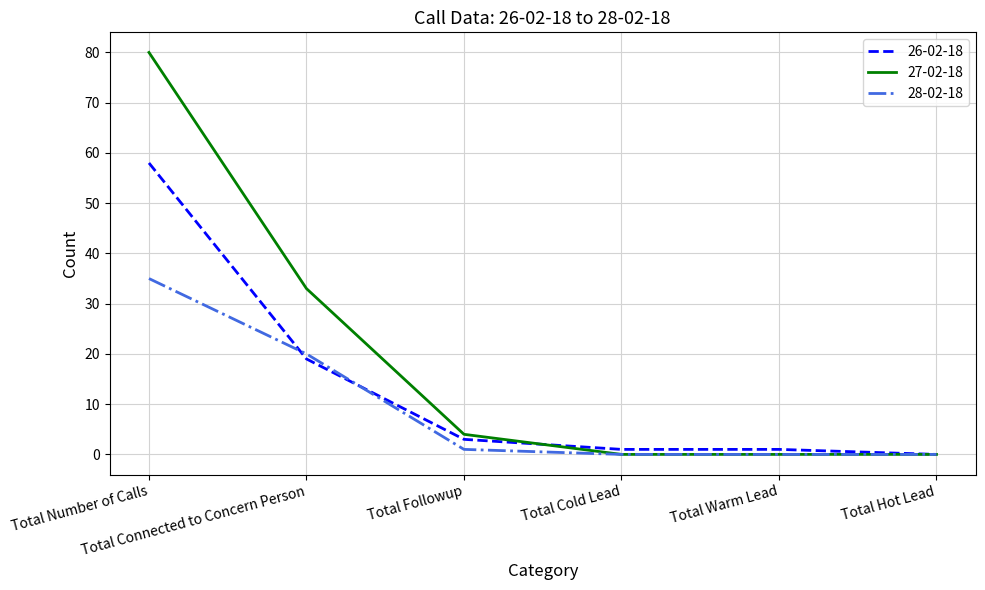

Does the chart display data point markers on the line(s)?

No